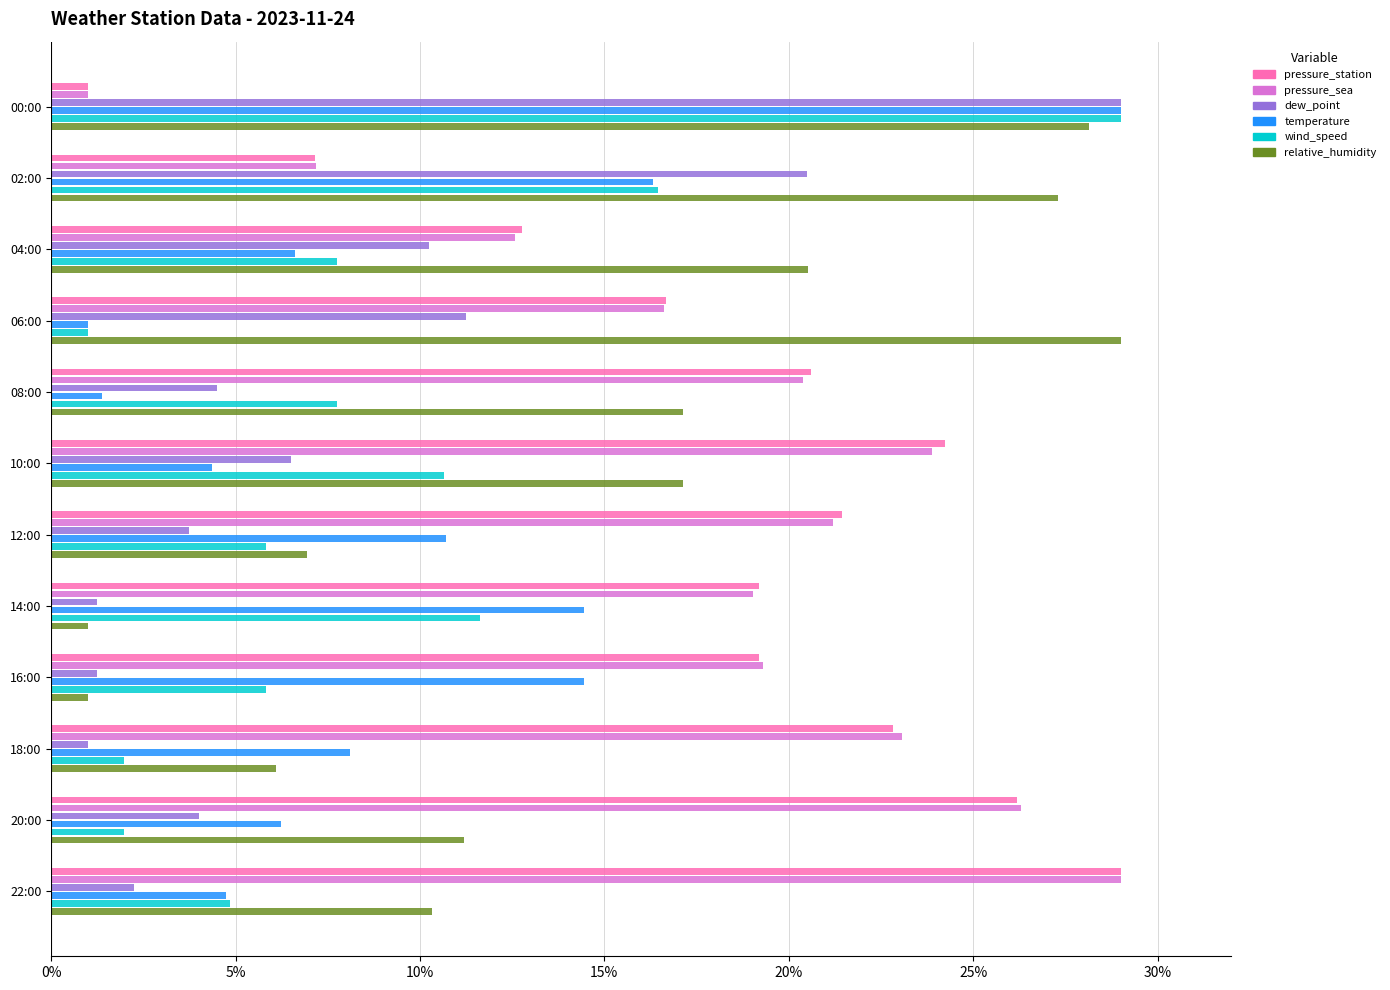

Where is dew_point nearest to the value 15?

06:00